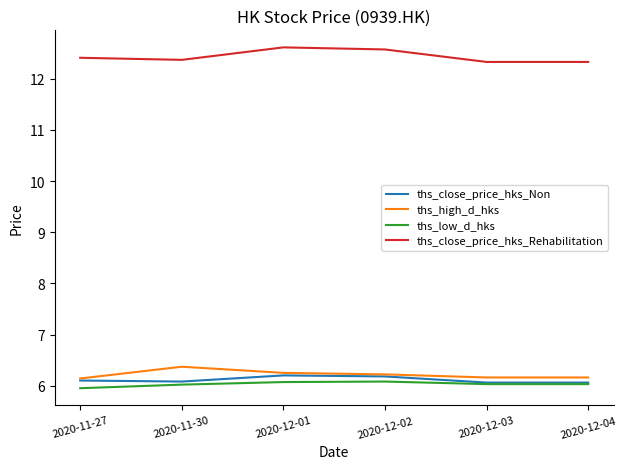

What is the minimum value shown in the chart?

6.0